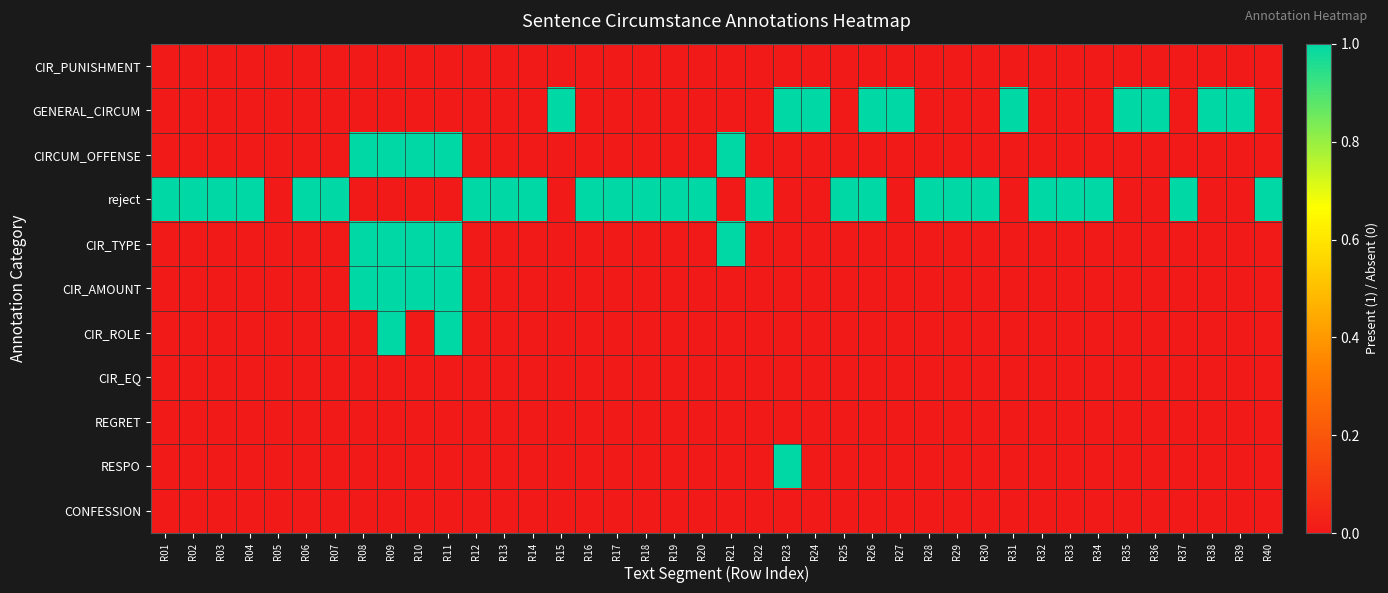

Which series has the largest total across all categories?

reject